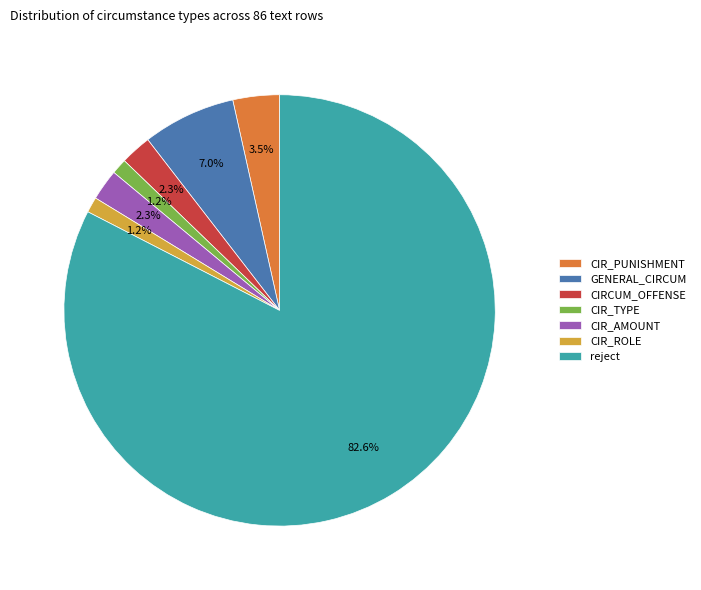

Is reject the majority of the pie?

Yes